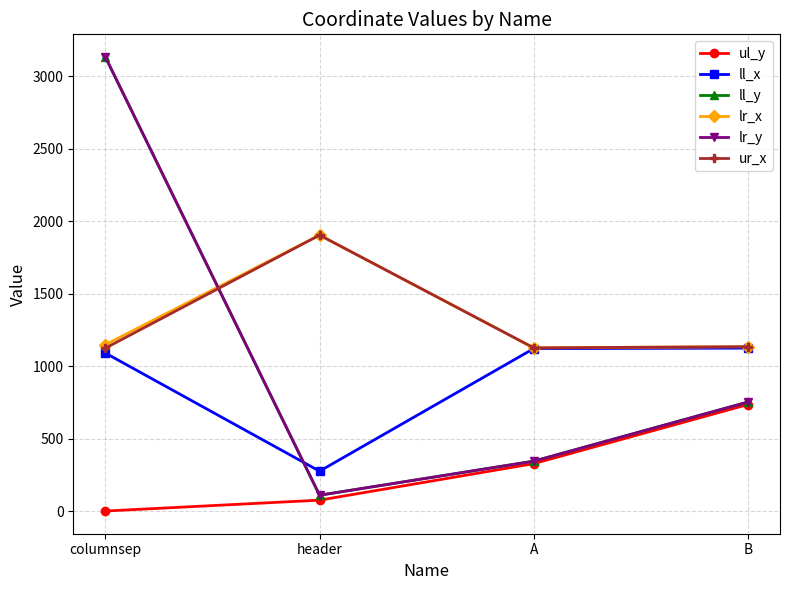

Where is lr_y nearest to the value 1621?

B